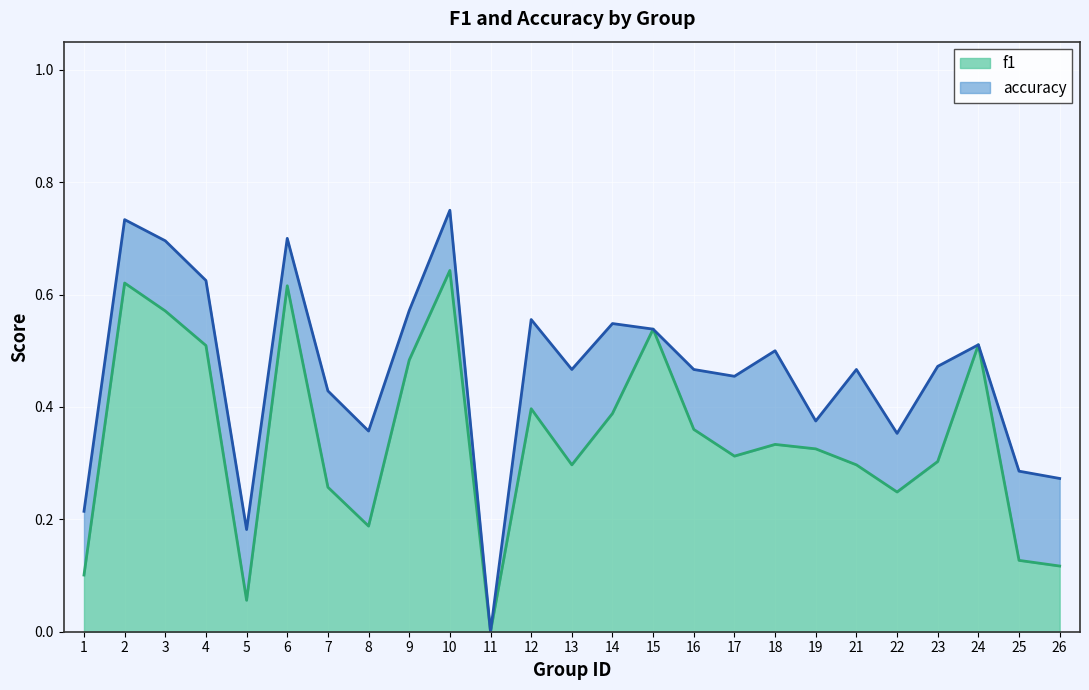

Rank the series by their maximum value, from highest to lowest.

accuracy, f1